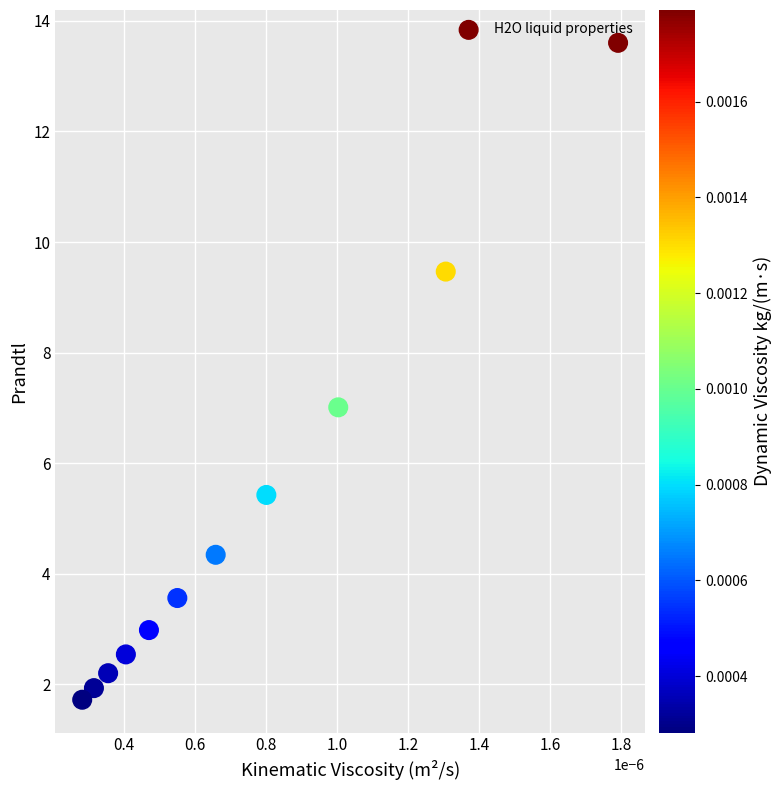

What is the average Y value?

5.0